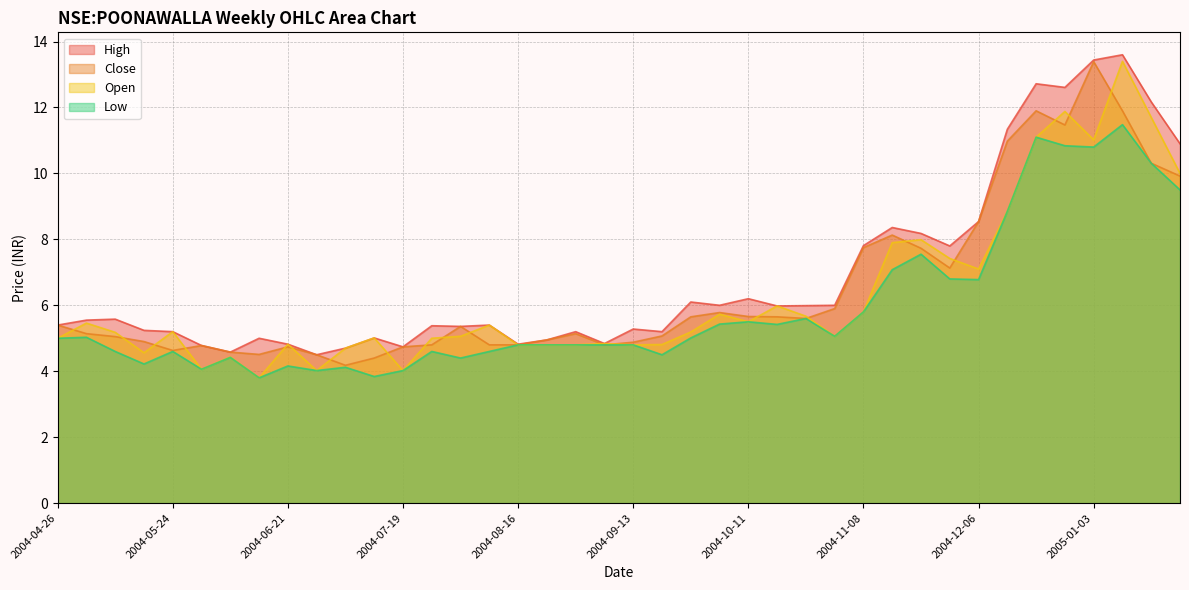

At which category does the chart reach its minimum across all series?

2004-06-14